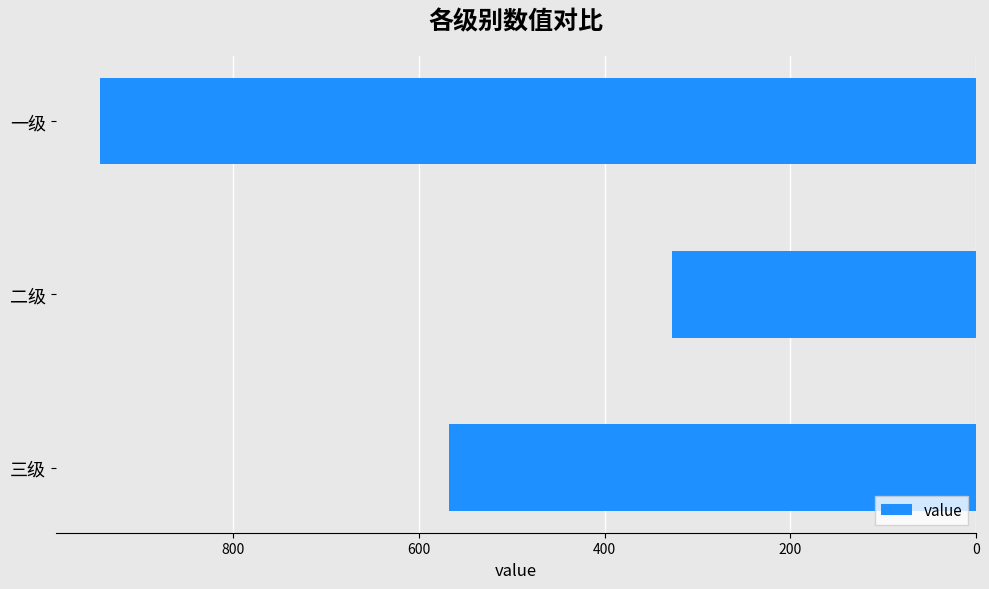

Which label corresponds to the largest value in the chart?

一级